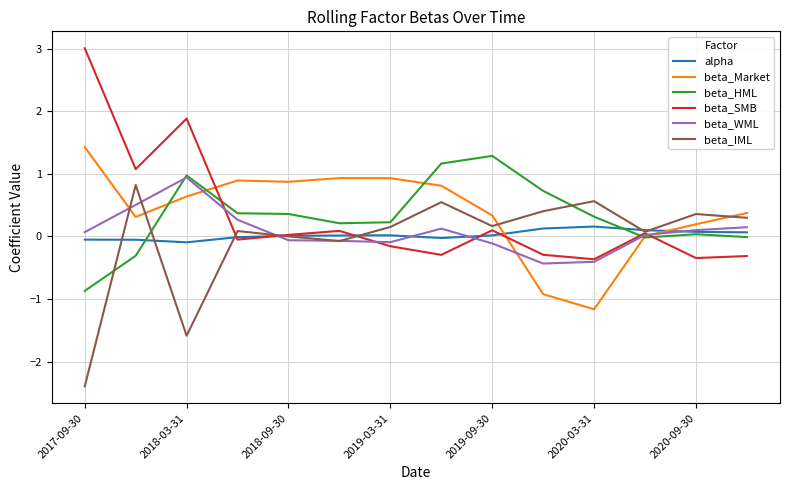

What is the highest value of the beta_WML series?

0.9